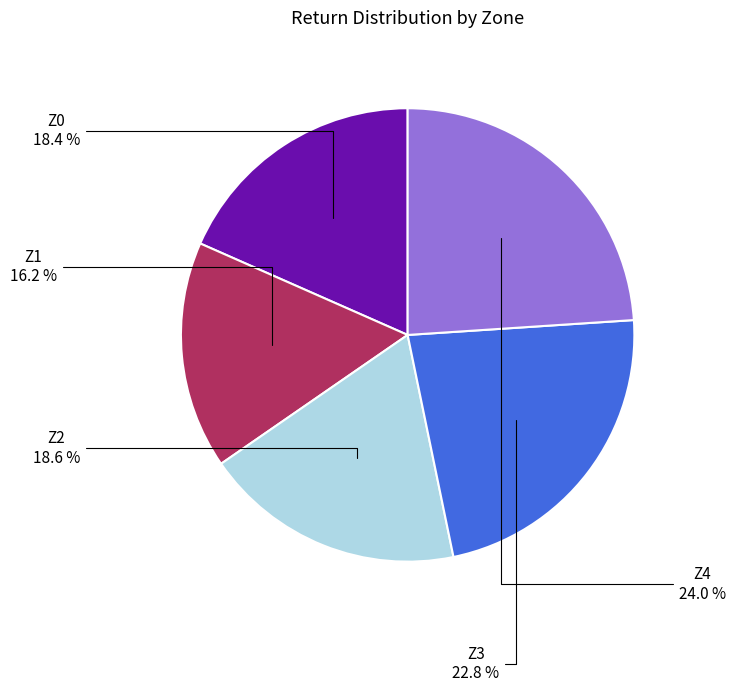

Is there any slice that represents more than half of the pie?

No